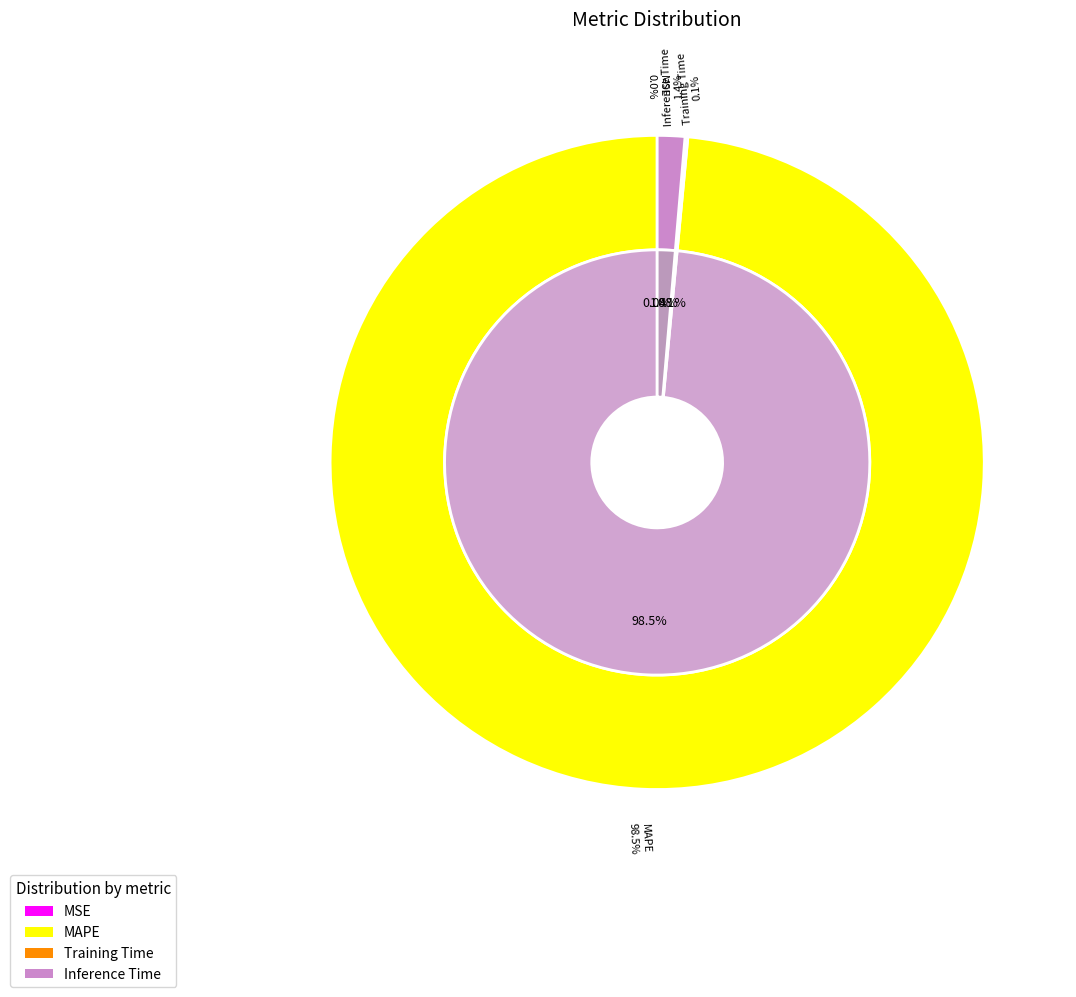

The Inference Time slice represents 1% of the pie. True or false?

True